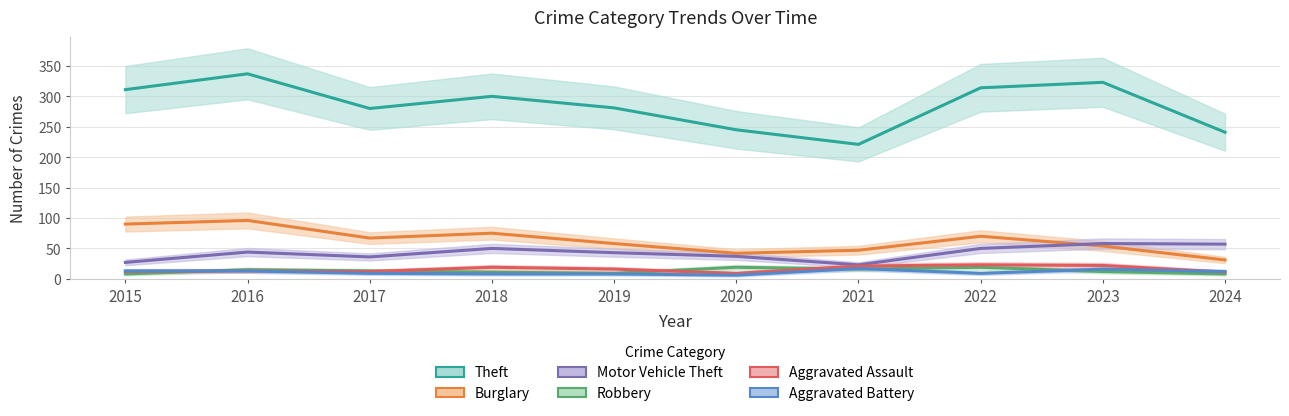

Is it true that Motor Vehicle Theft equals 58 at 2023?

True